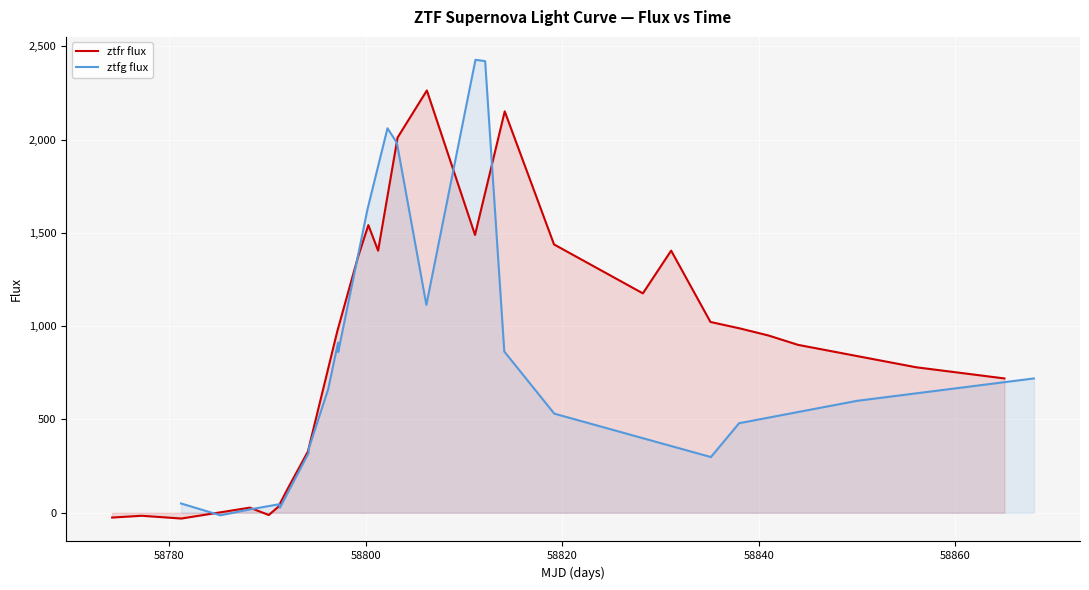

What is the lowest value of the ztfr flux series?

-30.8